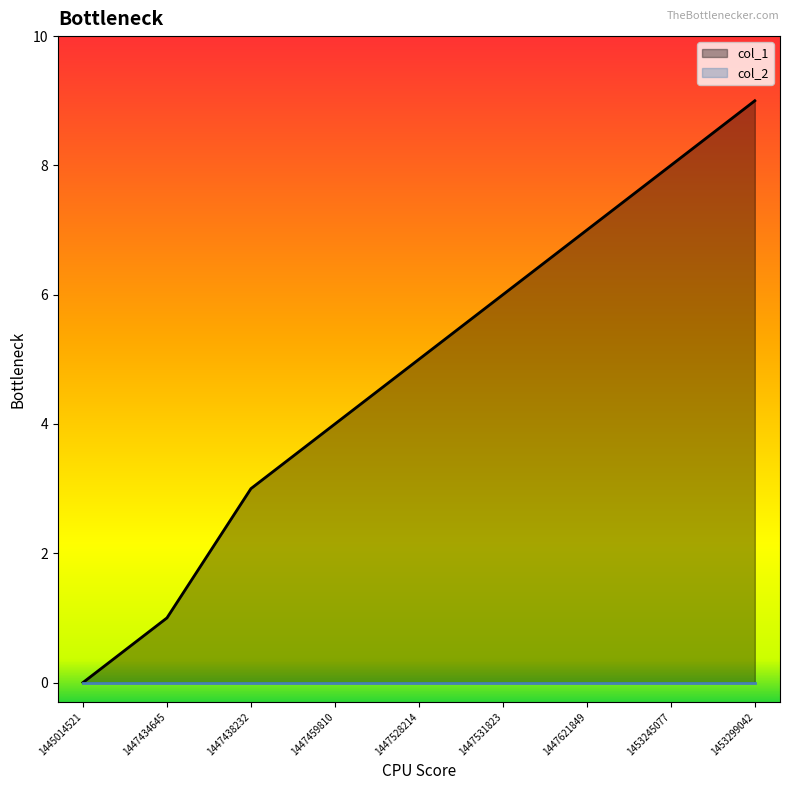

What is the difference between the maximum and minimum values?

9